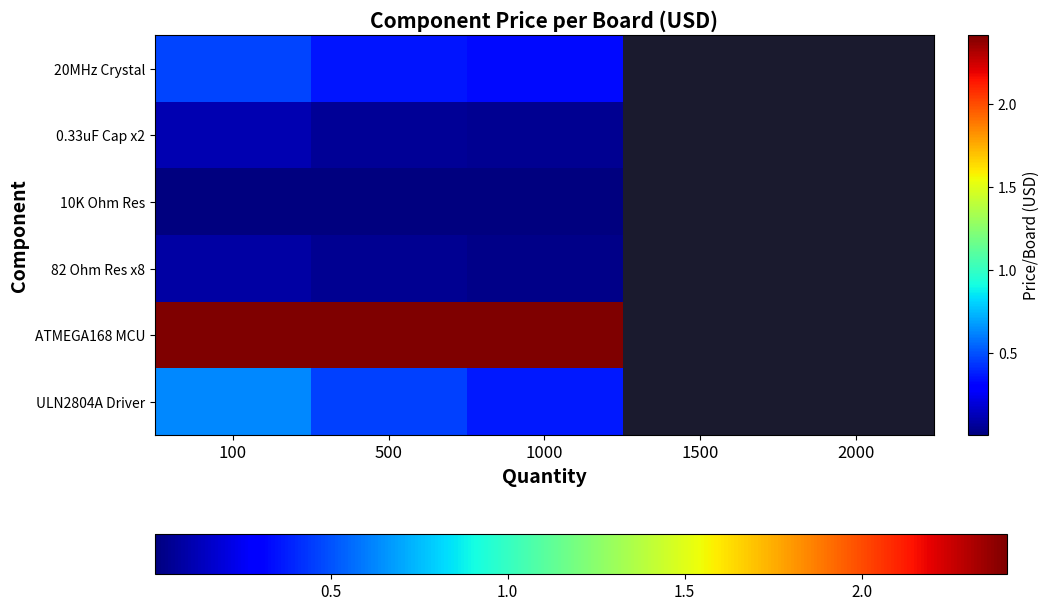

Reading left to right, what are all the values shown in this chart?

ULN2804A Driver: 100=0.6	500=0.5	1000=0.4	1500=0.0	2000=0.0
ATMEGA168 MCU: 100=2.4	500=2.4	1000=2.4	1500=0.0	2000=0.0
82 Ohm Res x8: 100=0.1	500=0.0	1000=0.0	1500=0.0	2000=0.0
10K Ohm Res: 100=0.0	500=0.0	1000=0.0	1500=0.0	2000=0.0
0.33uF Cap x2: 100=0.1	500=0.1	1000=0.0	1500=0.0	2000=0.0
20MHz Crystal: 100=0.5	500=0.4	1000=0.3	1500=0.0	2000=0.0